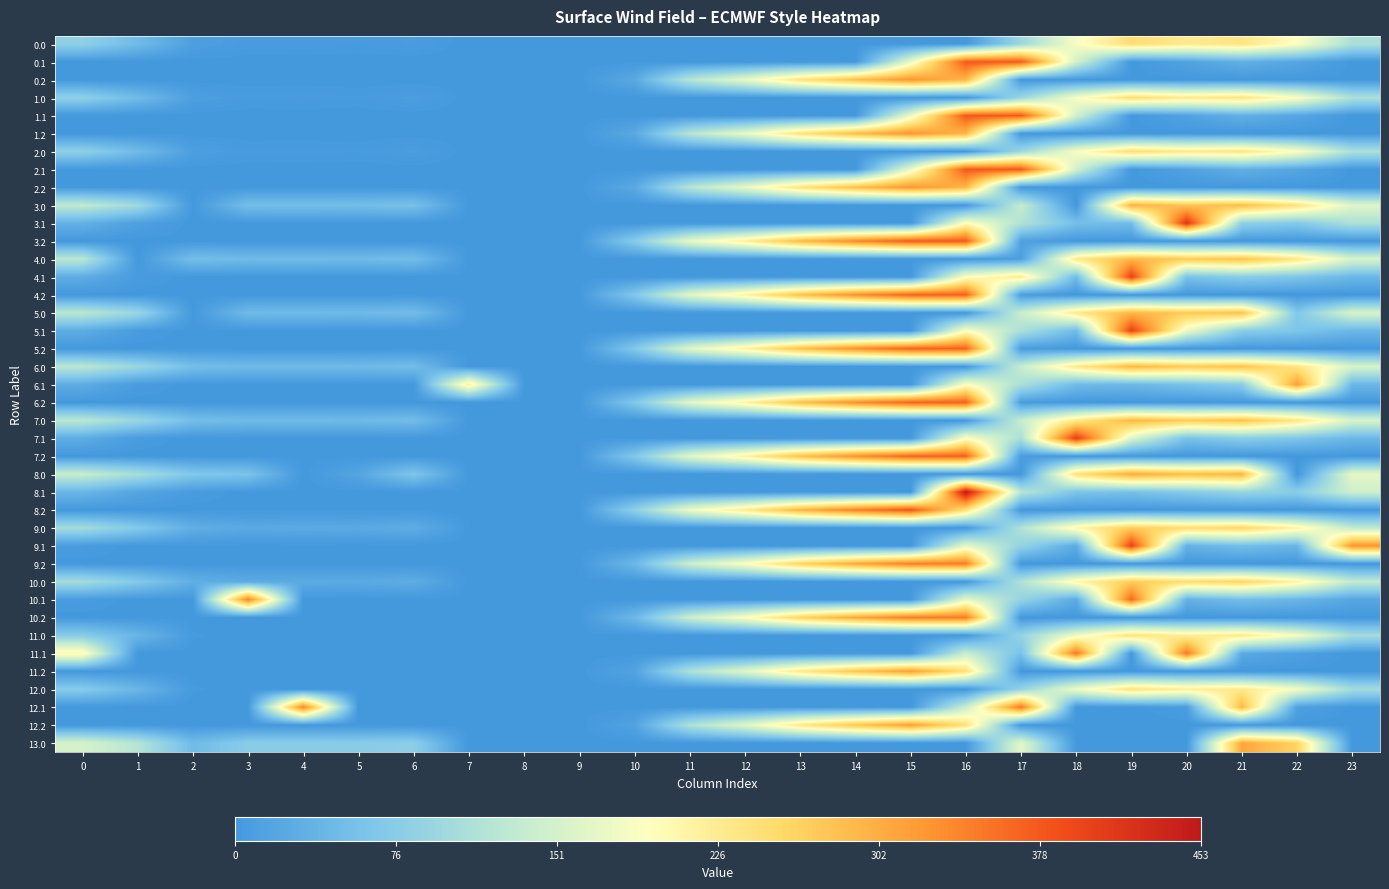

Reading left to right, what are all the values shown in this chart?

0.0: 0=82.0	1=49.5	2=10.3	3=4.4	4=4.9	5=3.8	6=5.7	7=0.0	8=0.0	9=0.0	10=0.0	11=0.0	12=0.0	13=0.0	14=0.0	15=0.0	16=0.0	17=94.8	18=186.7	19=249.2	20=229.9	21=238.4	22=192.3	23=111.3
0.1: 0=0.0	1=0.0	2=0.0	3=0.0	4=0.0	5=0.0	6=0.0	7=0.0	8=0.0	9=0.0	10=0.0	11=0.0	12=0.0	13=0.0	14=0.0	15=173.1	16=377.0	17=377.0	18=149.8	19=0.2	20=14.5	21=32.4	22=19.9	23=0.0
0.2: 0=0.0	1=0.0	2=0.0	3=0.0	4=0.0	5=0.0	6=0.0	7=0.0	8=0.0	9=0.0	10=23.5	11=120.6	12=171.2	13=240.4	14=287.4	15=325.8	16=294.0	17=0.0	18=0.0	19=0.0	20=0.0	21=0.0	22=0.0	23=0.0
1.0: 0=82.0	1=49.5	2=10.3	3=4.4	4=4.9	5=3.8	6=8.0	7=0.0	8=0.0	9=0.0	10=0.0	11=0.0	12=0.0	13=0.0	14=0.0	15=0.0	16=0.0	17=92.5	18=186.7	19=249.2	20=229.9	21=238.4	22=192.3	23=111.3
1.1: 0=0.0	1=0.0	2=0.0	3=0.0	4=0.0	5=0.0	6=0.0	7=0.0	8=0.0	9=0.0	10=0.0	11=0.0	12=0.0	13=0.0	14=0.0	15=173.1	16=377.0	17=377.0	18=149.8	19=0.2	20=14.5	21=32.4	22=19.9	23=0.0
1.2: 0=0.0	1=0.0	2=0.0	3=0.0	4=0.0	5=0.0	6=0.0	7=0.0	8=0.0	9=0.0	10=23.5	11=120.6	12=171.2	13=240.4	14=287.4	15=325.8	16=294.0	17=0.0	18=0.0	19=0.0	20=0.0	21=0.0	22=0.0	23=0.0
2.0: 0=82.0	1=49.5	2=10.3	3=4.4	4=4.9	5=3.8	6=8.0	7=0.0	8=0.0	9=0.0	10=0.0	11=0.0	12=0.0	13=0.0	14=0.0	15=0.0	16=0.0	17=94.8	18=186.7	19=249.2	20=229.9	21=236.0	22=192.3	23=111.3
2.1: 0=0.0	1=0.0	2=0.0	3=0.0	4=0.0	5=0.0	6=0.0	7=0.0	8=0.0	9=0.0	10=0.0	11=0.0	12=0.0	13=0.0	14=0.0	15=173.1	16=377.0	17=377.0	18=149.8	19=0.2	20=14.5	21=32.4	22=19.9	23=0.0
2.2: 0=0.0	1=0.0	2=0.0	3=0.0	4=0.0	5=0.0	6=0.0	7=0.0	8=0.0	9=0.0	10=23.5	11=120.6	12=171.2	13=240.4	14=287.4	15=325.8	16=294.0	17=0.0	18=0.0	19=0.0	20=0.0	21=0.0	22=0.0	23=0.0
3.0: 0=132.0	1=99.5	2=0.0	3=54.4	4=54.9	5=53.8	6=58.0	7=0.0	8=0.0	9=0.0	10=0.0	11=0.0	12=0.0	13=0.0	14=0.0	15=0.0	16=0.0	17=135.4	18=0.0	19=299.2	20=279.9	21=288.4	22=242.3	23=161.3
3.1: 0=34.6	1=11.1	2=0.0	3=0.0	4=0.0	5=0.0	6=0.0	7=0.0	8=0.0	9=0.0	10=0.0	11=0.0	12=0.0	13=0.0	14=0.0	15=0.0	16=197.3	17=116.6	18=55.4	19=50.2	20=414.5	21=82.4	22=69.9	23=112.1
3.2: 0=0.0	1=0.0	2=0.0	3=0.0	4=0.0	5=0.0	6=0.0	7=0.0	8=0.0	9=0.0	10=73.5	11=170.6	12=221.2	13=290.4	14=337.4	15=375.8	16=376.6	17=12.4	18=0.0	19=0.0	20=0.0	21=0.0	22=0.0	23=0.0
4.0: 0=126.0	1=0.0	2=54.3	3=48.4	4=48.9	5=47.8	6=52.0	7=0.0	8=0.0	9=0.0	10=0.0	11=0.0	12=0.0	13=0.0	14=0.0	15=0.0	16=0.0	17=9.8	18=230.7	19=293.2	20=273.9	21=282.4	22=236.3	23=155.3
4.1: 0=28.6	1=5.1	2=0.0	3=0.0	4=0.0	5=0.0	6=0.0	7=0.0	8=0.0	9=0.0	10=0.0	11=0.0	12=0.0	13=0.0	14=0.0	15=0.0	16=191.3	17=227.2	18=49.4	19=400.2	20=58.5	21=76.4	22=63.9	23=43.4
4.2: 0=0.0	1=0.0	2=0.0	3=0.0	4=0.0	5=0.0	6=0.0	7=0.0	8=0.0	9=0.0	10=67.5	11=164.6	12=215.2	13=284.4	14=331.4	15=369.8	16=370.6	17=6.4	18=0.0	19=0.0	20=0.0	21=0.0	22=0.0	23=0.0
5.0: 0=126.0	1=93.5	2=0.0	3=48.4	4=48.9	5=47.8	6=52.0	7=0.0	8=0.0	9=0.0	10=0.0	11=0.0	12=0.0	13=0.0	14=0.0	15=0.0	16=0.0	17=138.8	18=230.7	19=293.2	20=273.9	21=282.4	22=68.1	23=155.3
5.1: 0=28.6	1=5.1	2=0.0	3=0.0	4=0.0	5=0.0	6=0.0	7=0.0	8=0.0	9=0.0	10=0.0	11=0.0	12=0.0	13=0.0	14=0.0	15=0.0	16=191.3	17=110.6	18=49.4	19=400.2	20=175.2	21=76.4	22=63.9	23=43.4
5.2: 0=0.0	1=0.0	2=0.0	3=0.0	4=0.0	5=0.0	6=0.0	7=0.0	8=0.0	9=0.0	10=67.5	11=164.6	12=215.2	13=284.4	14=331.4	15=369.8	16=370.6	17=6.4	18=0.0	19=0.0	20=0.0	21=0.0	22=0.0	23=0.0
6.0: 0=126.0	1=93.5	2=54.3	3=48.4	4=48.9	5=47.8	6=52.0	7=0.0	8=0.0	9=0.0	10=0.0	11=0.0	12=0.0	13=0.0	14=0.0	15=0.0	16=0.0	17=137.6	18=230.7	19=293.2	20=273.9	21=282.4	22=236.3	23=155.3
6.1: 0=28.6	1=5.1	2=0.0	3=0.0	4=0.0	5=0.0	6=0.0	7=217.1	8=0.0	9=0.0	10=0.0	11=0.0	12=0.0	13=0.0	14=0.0	15=0.0	16=191.3	17=110.6	18=49.4	19=44.2	20=58.5	21=76.4	22=319.4	23=43.4
6.2: 0=0.0	1=0.0	2=0.0	3=0.0	4=0.0	5=0.0	6=0.0	7=0.0	8=0.0	9=0.0	10=67.5	11=164.6	12=215.2	13=284.4	14=331.4	15=369.8	16=370.6	17=6.4	18=0.0	19=0.0	20=0.0	21=0.0	22=0.0	23=0.0
7.0: 0=126.0	1=93.5	2=54.3	3=48.4	4=48.9	5=47.8	6=52.0	7=0.0	8=0.0	9=0.0	10=0.0	11=0.0	12=0.0	13=0.0	14=0.0	15=0.0	16=0.0	17=137.6	18=230.7	19=293.2	20=273.9	21=282.4	22=236.3	23=155.3
7.1: 0=28.6	1=5.1	2=0.0	3=0.0	4=0.0	5=0.0	6=0.0	7=0.0	8=0.0	9=0.0	10=0.0	11=0.0	12=0.0	13=0.0	14=0.0	15=0.0	16=191.3	17=110.6	18=405.4	19=160.9	20=58.5	21=76.4	22=63.9	23=43.4
7.2: 0=0.0	1=0.0	2=0.0	3=0.0	4=0.0	5=0.0	6=0.0	7=0.0	8=0.0	9=0.0	10=67.5	11=164.6	12=215.2	13=284.4	14=331.4	15=369.8	16=370.6	17=6.4	18=0.0	19=0.0	20=0.0	21=0.0	22=0.0	23=0.0
8.0: 0=139.0	1=106.5	2=67.3	3=61.4	4=0.0	5=18.4	6=65.0	7=0.0	8=0.0	9=0.0	10=0.0	11=0.0	12=0.0	13=0.0	14=0.0	15=0.0	16=0.0	17=0.0	18=243.7	19=306.2	20=286.9	21=295.4	22=0.0	23=168.3
8.1: 0=41.6	1=18.1	2=4.9	3=0.0	4=0.0	5=0.0	6=0.0	7=0.0	8=0.0	9=0.0	10=0.0	11=0.0	12=0.0	13=0.0	14=0.0	15=0.0	16=453.0	17=123.6	18=62.4	19=57.2	20=71.5	21=89.4	22=76.9	23=145.4
8.2: 0=0.0	1=0.0	2=0.0	3=0.0	4=0.0	5=0.0	6=0.0	7=0.0	8=0.0	9=0.0	10=80.5	11=177.6	12=228.2	13=297.4	14=344.4	15=382.8	16=244.8	17=0.0	18=0.0	19=0.0	20=0.0	21=0.0	22=0.0	23=0.0
9.0: 0=103.0	1=70.5	2=31.3	3=24.0	4=25.9	5=24.8	6=29.0	7=0.0	8=0.0	9=0.0	10=0.0	11=0.0	12=0.0	13=0.0	14=0.0	15=0.0	16=0.0	17=115.8	18=207.7	19=270.2	20=250.9	21=259.4	22=213.3	23=132.3
9.1: 0=5.6	1=0.0	2=0.0	3=0.0	4=0.0	5=0.0	6=0.0	7=0.0	8=0.0	9=0.0	10=0.0	11=0.0	12=0.0	13=0.0	14=0.0	15=0.0	16=168.3	17=87.6	18=26.4	19=400.2	20=35.5	21=53.4	22=40.9	23=326.2
9.2: 0=0.0	1=0.0	2=0.0	3=0.0	4=0.0	5=0.0	6=0.0	7=0.0	8=0.0	9=0.0	10=44.5	11=141.6	12=192.2	13=261.4	14=308.4	15=346.8	16=347.6	17=0.0	18=0.0	19=0.0	20=0.0	21=0.0	22=0.0	23=0.0
10.0: 0=103.0	1=70.5	2=31.3	3=25.4	4=25.9	5=24.8	6=29.0	7=0.0	8=0.0	9=0.0	10=0.0	11=0.0	12=0.0	13=0.0	14=0.0	15=0.0	16=0.0	17=114.4	18=207.7	19=270.2	20=250.9	21=259.4	22=213.3	23=132.3
10.1: 0=5.6	1=0.0	2=0.0	3=342.7	4=0.0	5=0.0	6=0.0	7=0.0	8=0.0	9=0.0	10=0.0	11=0.0	12=0.0	13=0.0	14=0.0	15=0.0	16=168.3	17=87.6	18=26.4	19=363.3	20=35.5	21=53.4	22=40.9	23=20.4
10.2: 0=0.0	1=0.0	2=0.0	3=0.0	4=0.0	5=0.0	6=0.0	7=0.0	8=0.0	9=0.0	10=44.5	11=141.6	12=192.2	13=261.4	14=308.4	15=346.8	16=347.6	17=0.0	18=0.0	19=0.0	20=0.0	21=0.0	22=0.0	23=0.0
11.0: 0=74.0	1=41.5	2=2.3	3=0.0	4=0.0	5=0.0	6=0.0	7=0.0	8=0.0	9=0.0	10=0.0	11=0.0	12=0.0	13=0.0	14=0.0	15=0.0	16=0.0	17=88.5	18=178.7	19=241.2	20=221.9	21=230.4	22=184.3	23=103.3
11.1: 0=205.8	1=0.0	2=0.0	3=0.0	4=0.0	5=0.0	6=0.0	7=0.0	8=0.0	9=0.0	10=0.0	11=0.0	12=0.0	13=0.0	14=0.0	15=0.0	16=139.3	17=58.6	18=352.0	19=0.0	20=352.0	21=24.4	22=11.9	23=0.0
11.2: 0=0.0	1=0.0	2=0.0	3=0.0	4=0.0	5=0.0	6=0.0	7=0.0	8=0.0	9=0.0	10=15.5	11=112.6	12=163.2	13=232.4	14=279.4	15=317.8	16=244.9	17=0.0	18=0.0	19=0.0	20=0.0	21=0.0	22=0.0	23=0.0
12.0: 0=74.0	1=41.5	2=2.3	3=0.0	4=0.0	5=0.0	6=1.7	7=0.0	8=0.0	9=0.0	10=0.0	11=0.0	12=0.0	13=0.0	14=0.0	15=0.0	16=0.0	17=86.8	18=178.7	19=241.2	20=221.9	21=230.4	22=184.3	23=103.3
12.1: 0=0.0	1=0.0	2=0.0	3=0.0	4=339.6	5=0.0	6=0.0	7=0.0	8=0.0	9=0.0	10=0.0	11=0.0	12=0.0	13=0.0	14=0.0	15=0.0	16=139.3	17=352.0	18=0.0	19=0.0	20=6.5	21=294.6	22=11.9	23=0.0
12.2: 0=0.0	1=0.0	2=0.0	3=0.0	4=0.0	5=0.0	6=0.0	7=0.0	8=0.0	9=0.0	10=15.5	11=112.6	12=163.2	13=232.4	14=279.4	15=317.8	16=244.9	17=0.0	18=0.0	19=0.0	20=0.0	21=0.0	22=0.0	23=0.0
13.0: 0=153.0	1=120.5	2=49.0	3=75.4	4=75.9	5=74.8	6=79.0	7=0.0	8=0.0	9=0.0	10=0.0	11=0.0	12=0.0	13=0.0	14=0.0	15=0.0	16=0.0	17=165.8	18=0.0	19=0.0	20=0.0	21=309.4	22=263.3	23=0.0